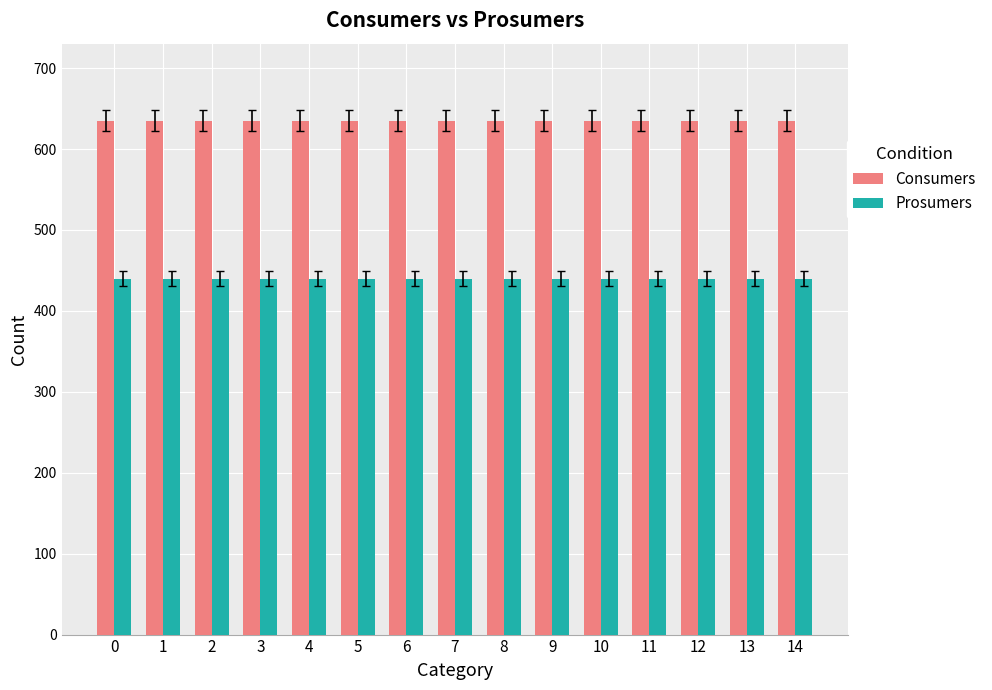

Is the value of Prosumers at 7 greater than the value of Consumers at 8?

No